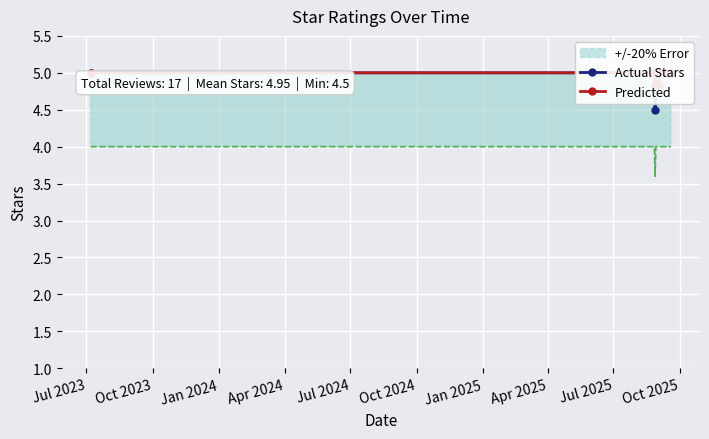

Which series has the widest spread of values?

Actual Stars